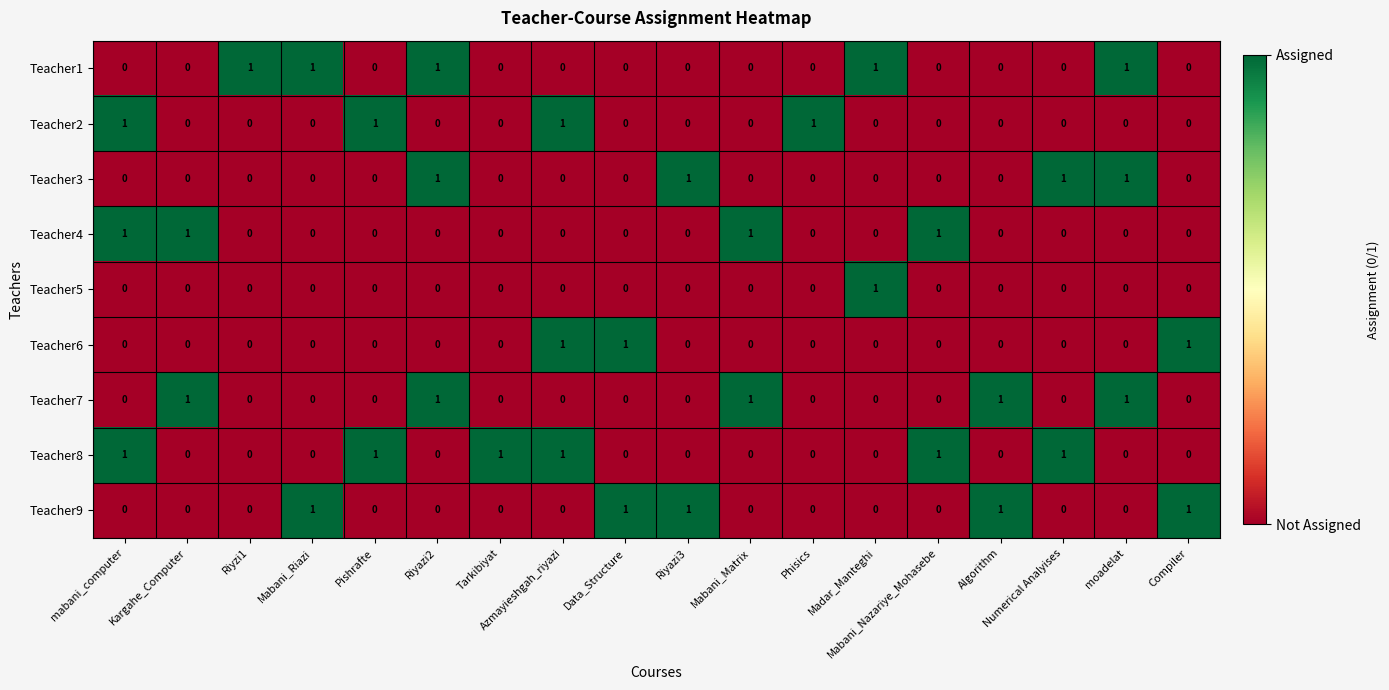

How many Teacher6 values are between 0 and 1?

18